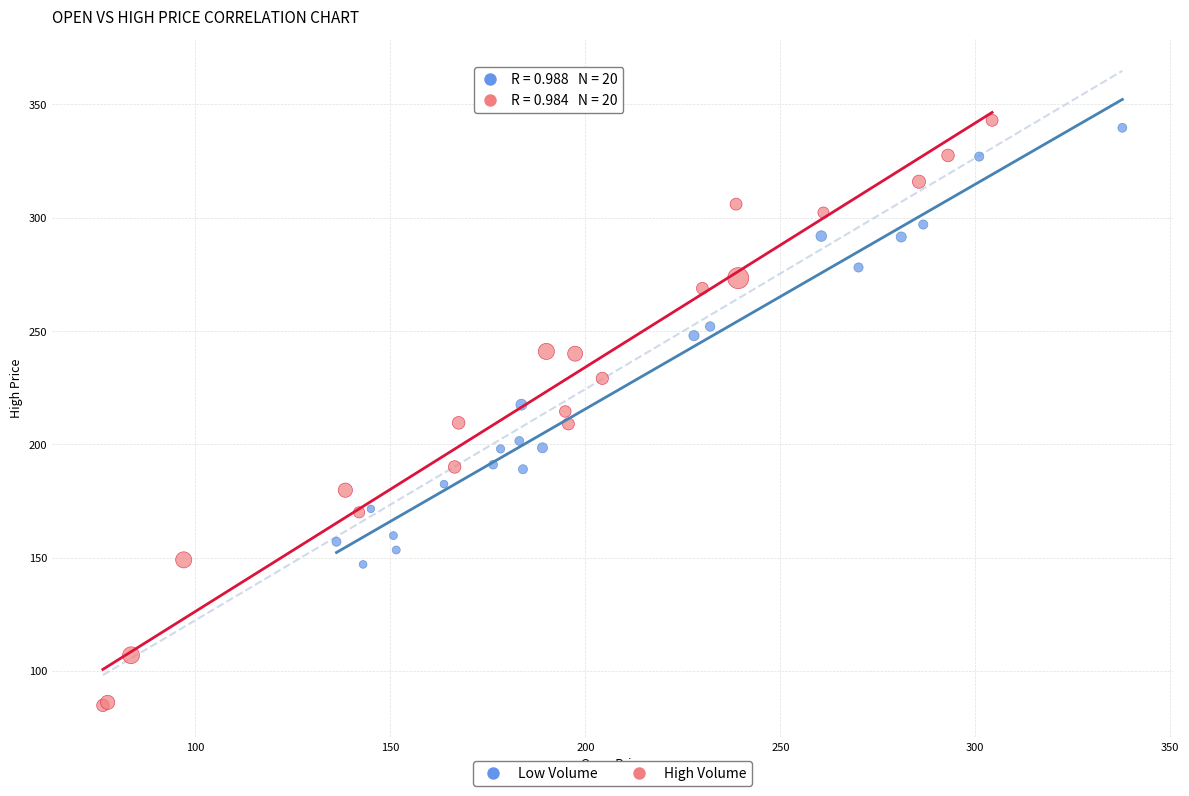

Which series reaches the minimum Y coordinate?

High Volume